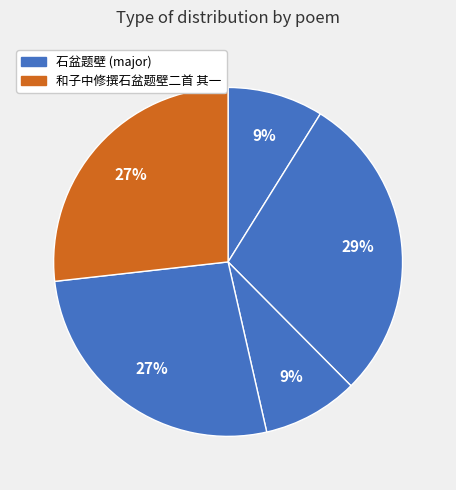

How many segments does this pie chart have?

5